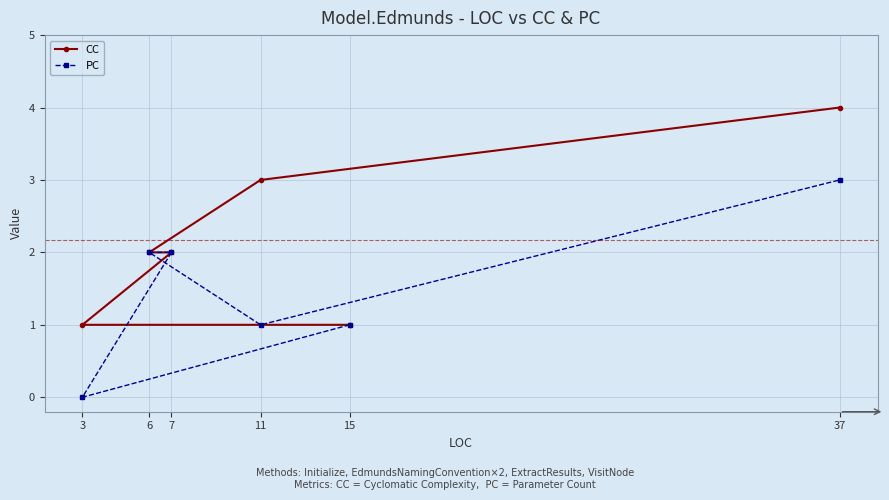

True or false: PC and CC cross at least once.

False